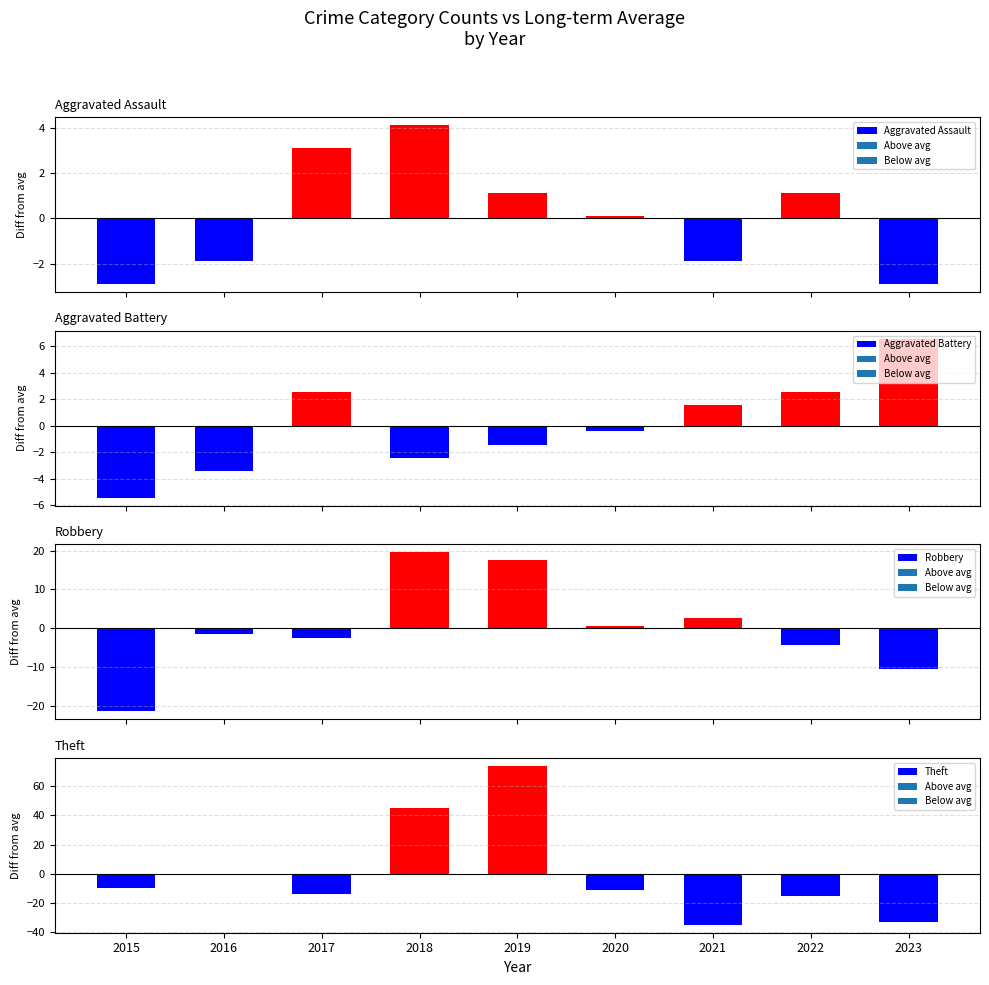

What are all the series names shown in the legend?

Aggravated Assault, Aggravated Battery, Robbery, Theft